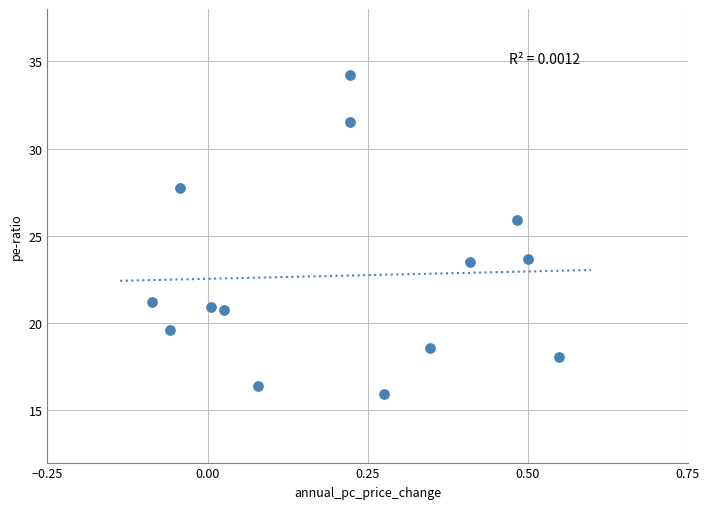

What is the range of Y values (max minus min)?

18.2